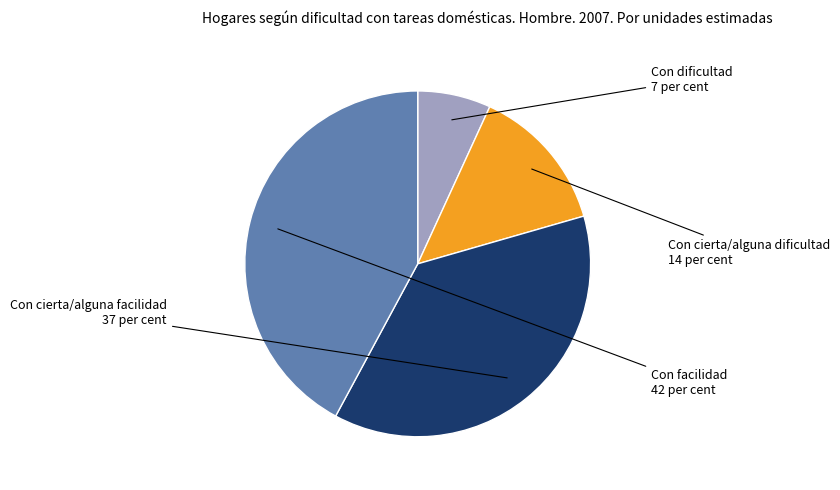

Does any single category account for the majority?

No